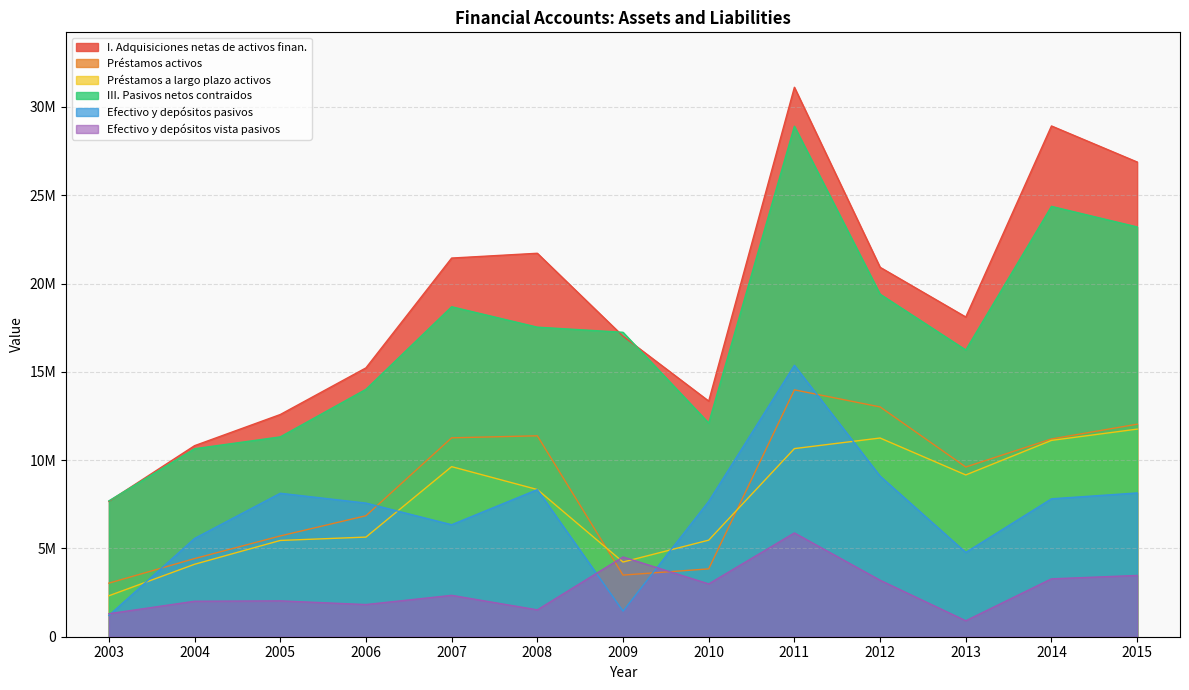

Reading right to left, what are all the values shown in this chart?

I. Adquisiciones netas de activos finan.: 26880179	28921843	18103616	20919056	31111966	13342657	17017891	21712953	21441741	15222710	12581872	10818158	7665570
Préstamos activos: 12033510	11198959	9609652	13012423	13978851	3842241	3490139	11376900	11262737	6850915	5706683	4424410	3032850
Préstamos a largo plazo activos: 11755435	11117753	9160618	11251355	10652364	5468644	4229829	8334308	9630870	5641131	5451783	4102204	2318758
III. Pasivos netos contraidos: 23203551	24367920	16236867	19398066	28906078	12099883	17238281	17528617	18684671	14009269	11316028	10645217	7692683
Efectivo y depósitos pasivos: 8141700	7809436	4773501	9095389	15370020	7668415	1449688	8329824	6342584	7567514	8124287	5565448	1207384
Efectivo y depósitos vista pasivos: 3470138	3277962	904580	3198791	5878163	2990745	4515395	1521916	2344055	1821647	2031292	2008733	1303601